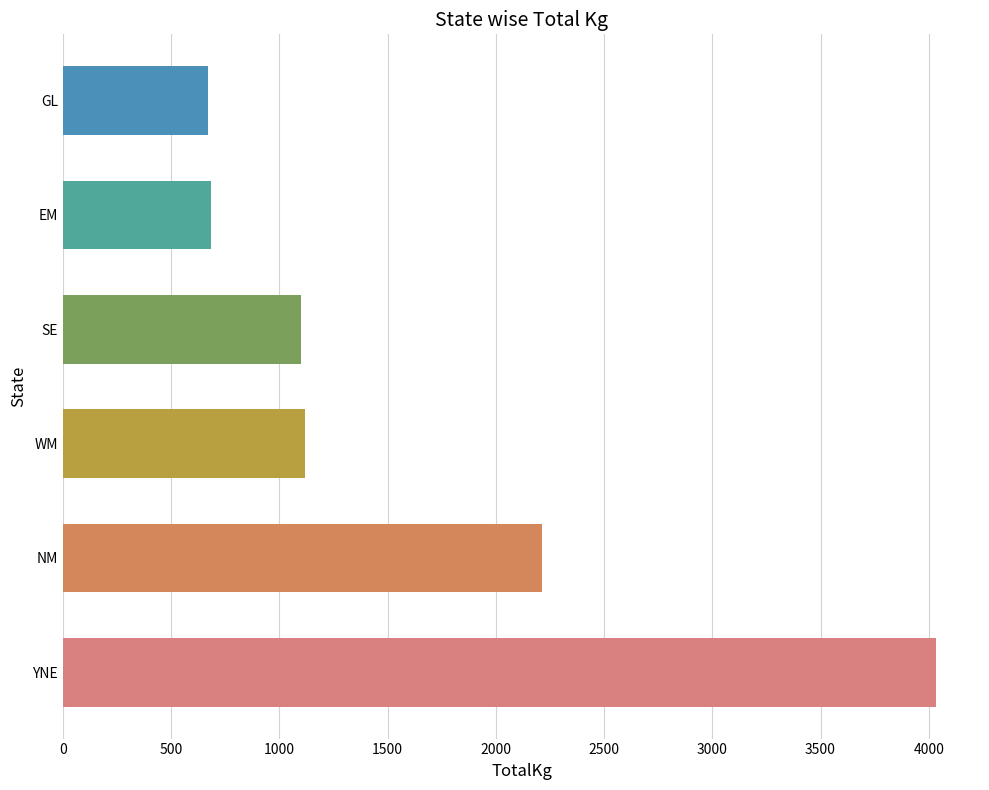

What is the ratio of the value at WM to the value at SE?

1.0